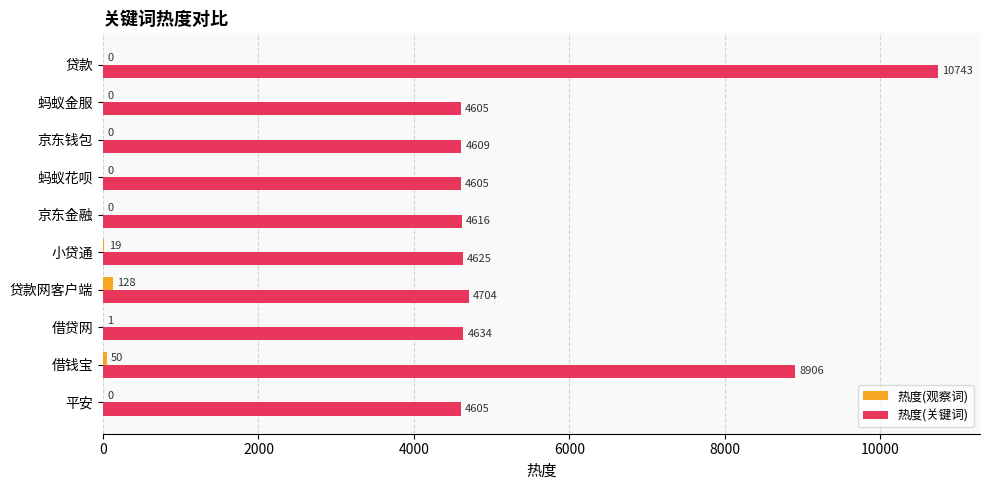

Which series has the largest total across all categories?

热度(关键词)